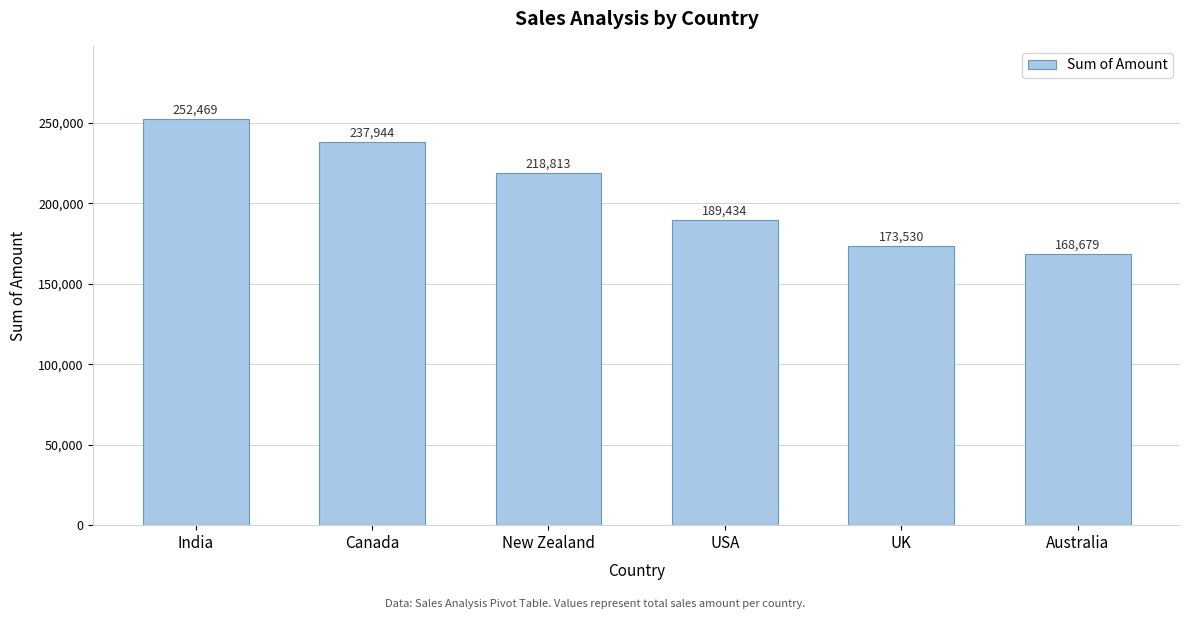

Rank the categories by value from lowest to highest.

Australia, UK, USA, New Zealand, Canada, India